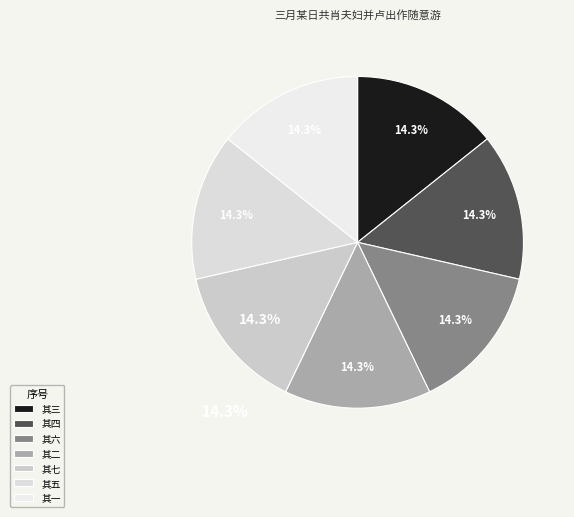

True or false: 其三 accounts for 20% of the total.

False